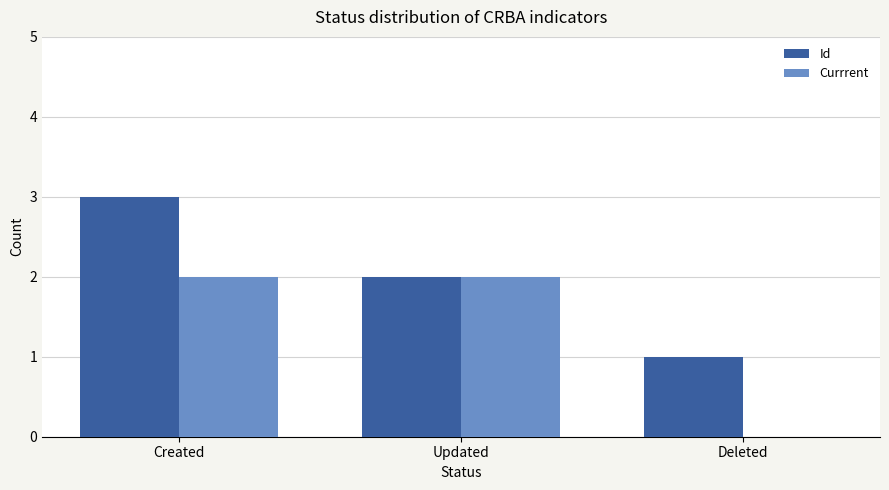

Reading left to right, transcribe all the data shown in this chart.

Id: Created=3	Updated=2	Deleted=1
Currrent: Created=2	Updated=2	Deleted=0